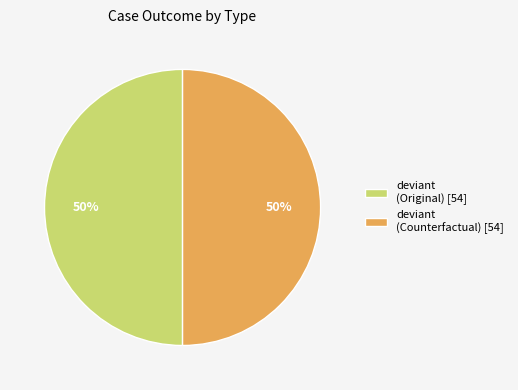

True or false: deviant (Original) [54] accounts for 50% of the total.

True